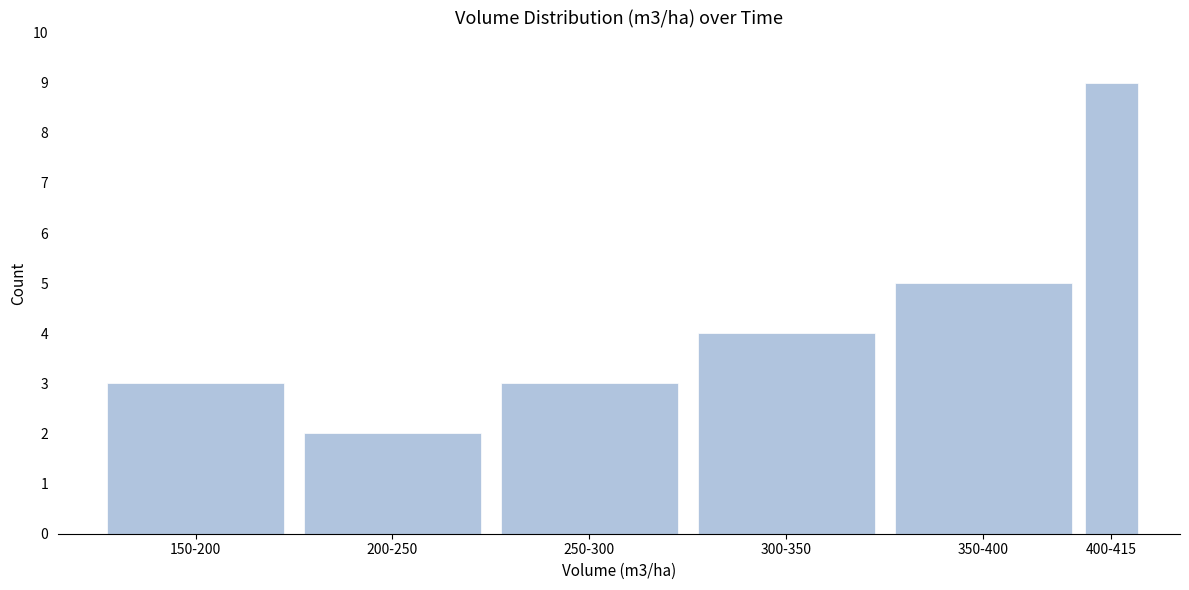

Reading left to right, what are all the values shown in this chart?

150-200=3	200-250=2	250-300=3	300-350=4	350-400=5	400-415=9